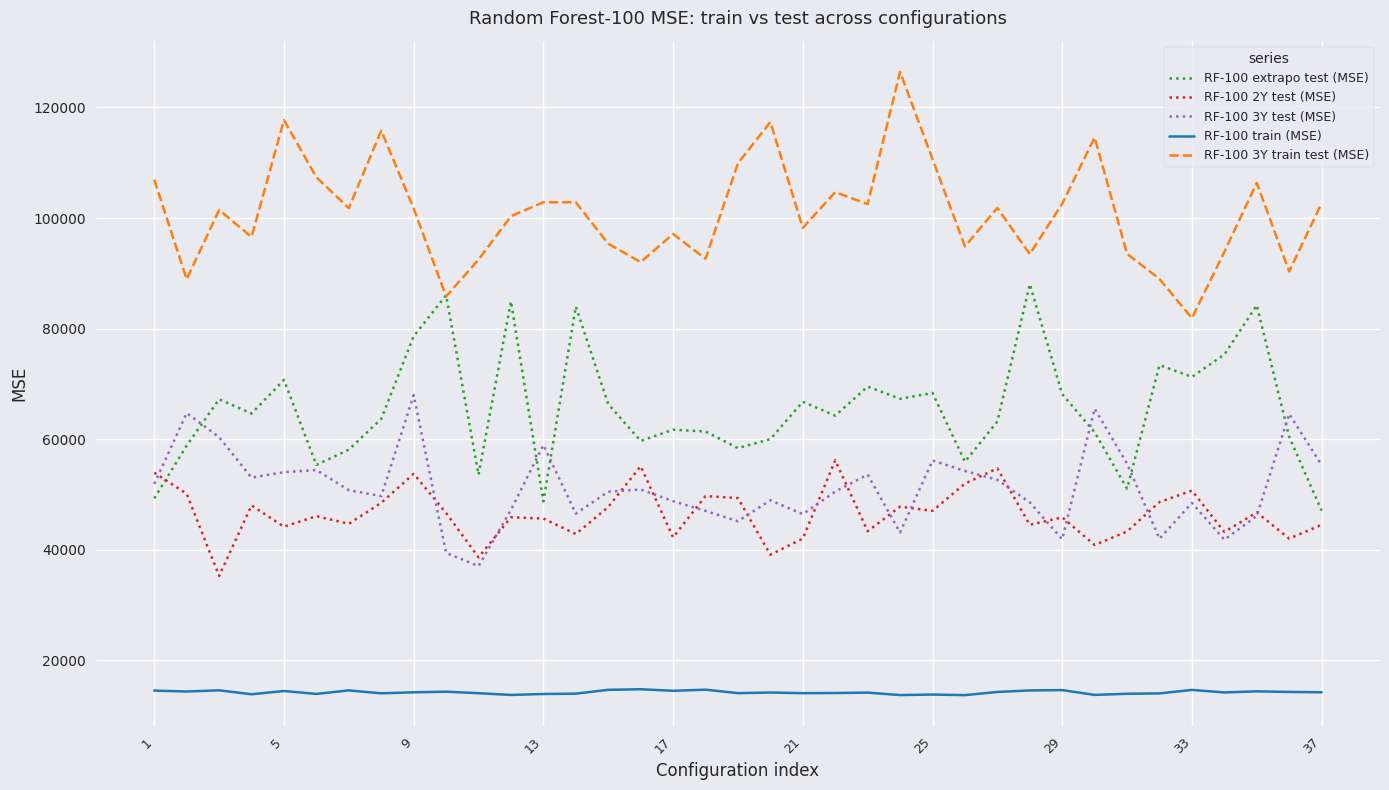

Rank the series by their maximum value, from lowest to highest.

RF-100 train (MSE), RF-100 2Y test (MSE), RF-100 3Y test (MSE), RF-100 extrapo test (MSE), RF-100 3Y train test (MSE)